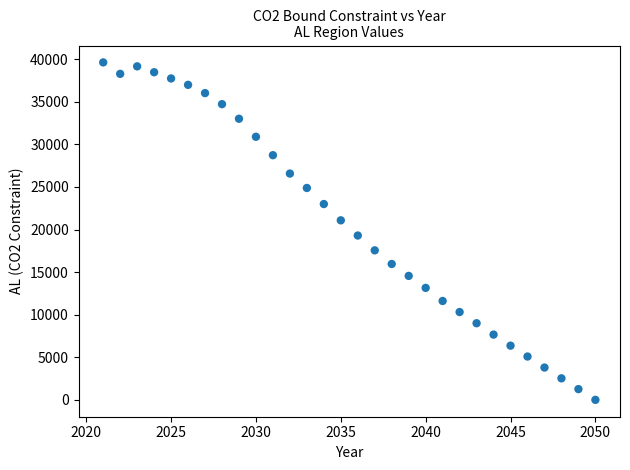

What is the range of X values (max minus min)?

29.0